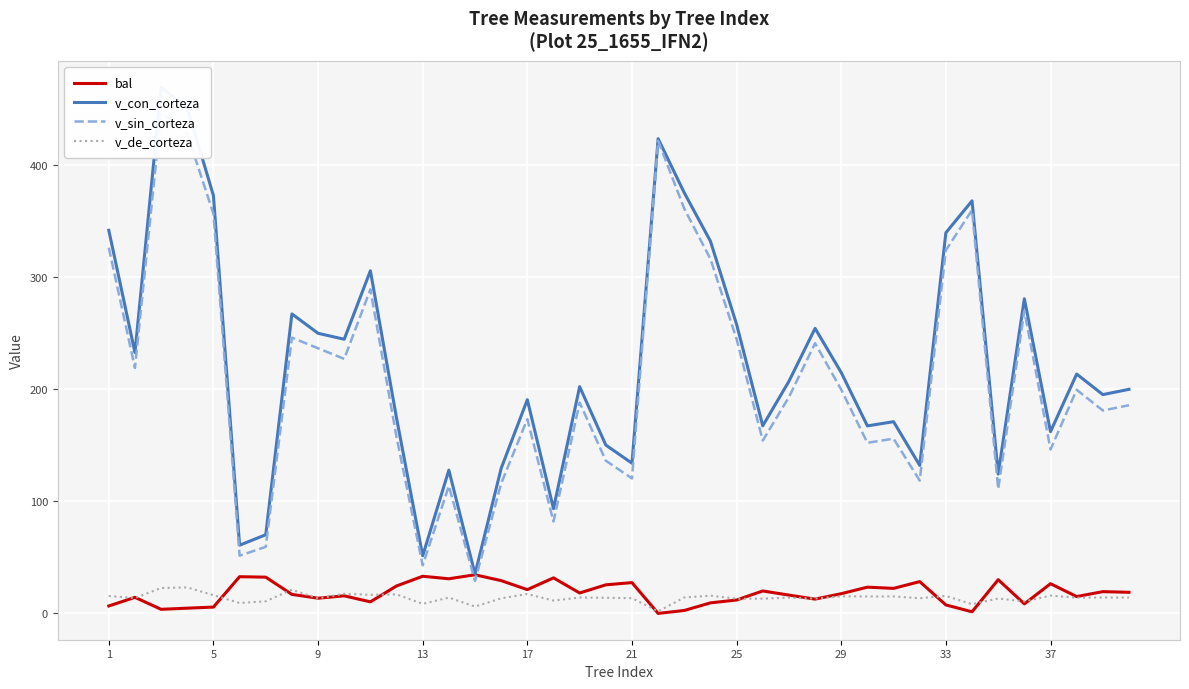

What is the average value of the v_de_corteza series?

14.0